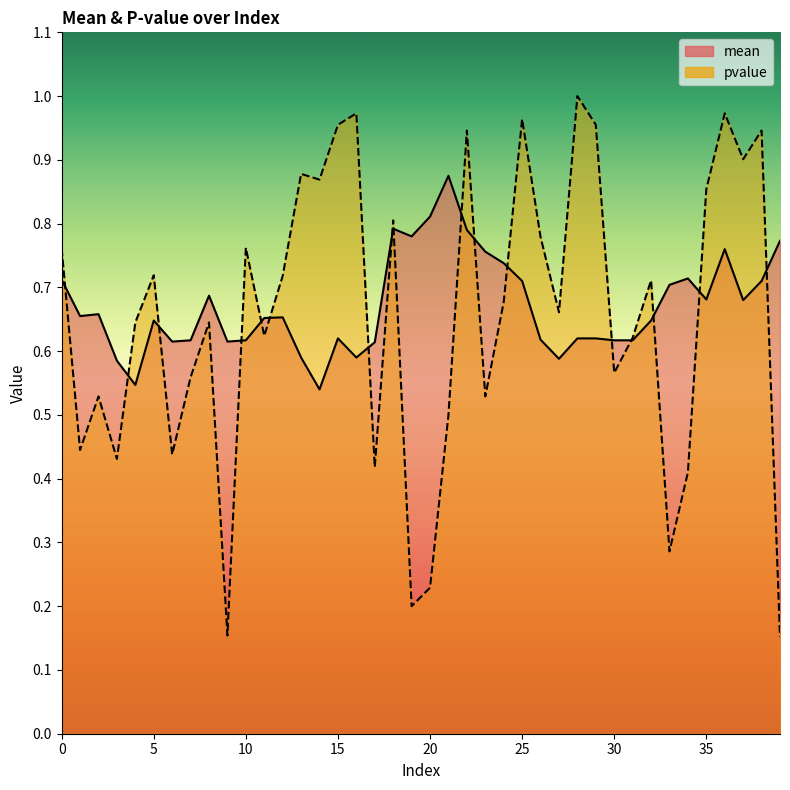

What is the value of the mean point at the 17th from the left?

0.6